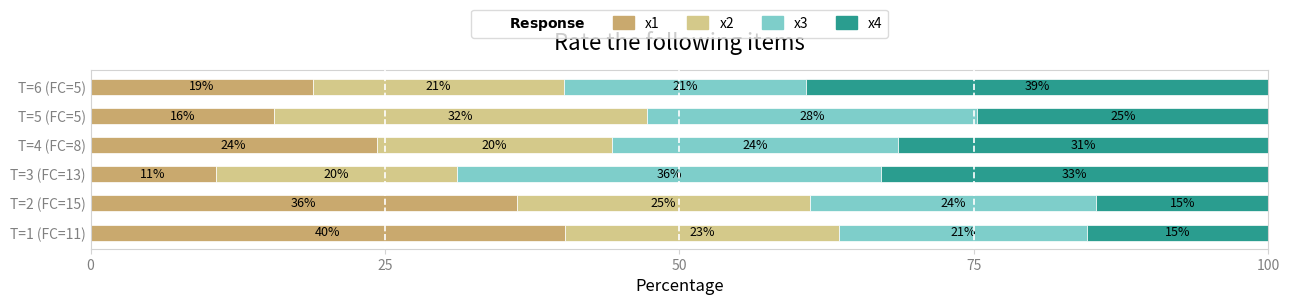

What is the average value of the x1 series?

24.3